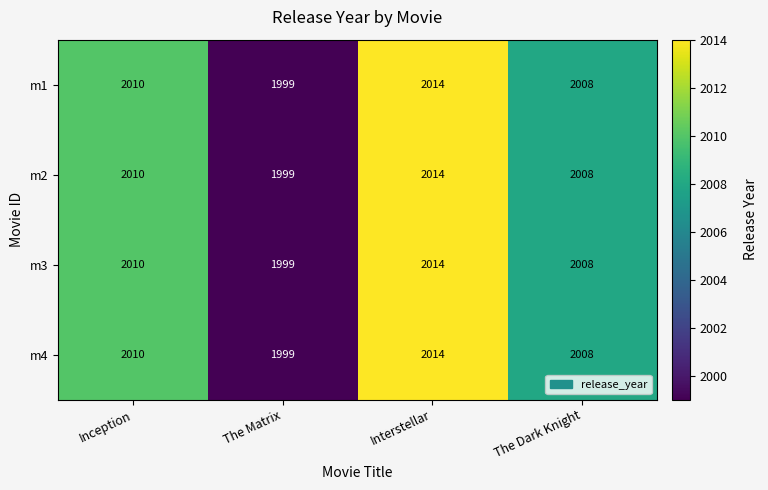

What value does the m1 series have at Interstellar, to the nearest 10?

2010